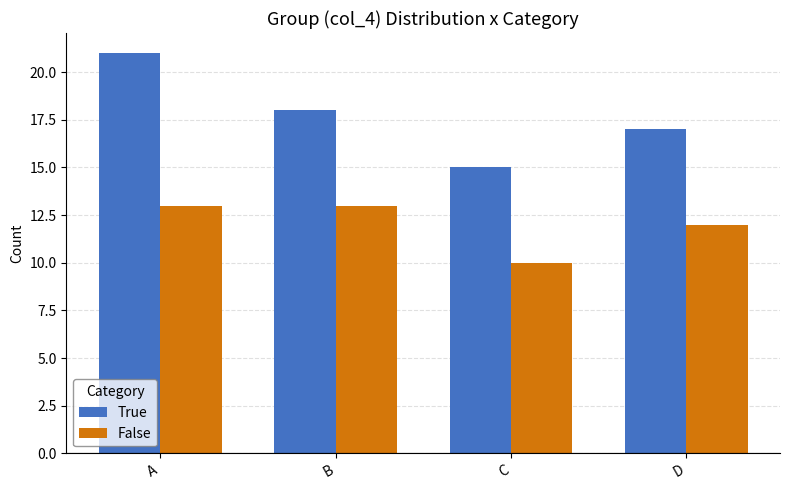

Reading right to left, what are all the values shown in this chart?

True: 17	15	18	21
False: 12	10	13	13